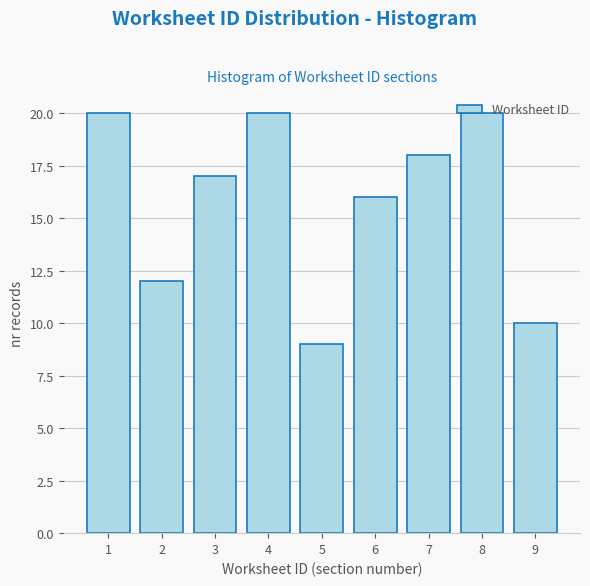

What is the value of the 6th bar from the left?

16